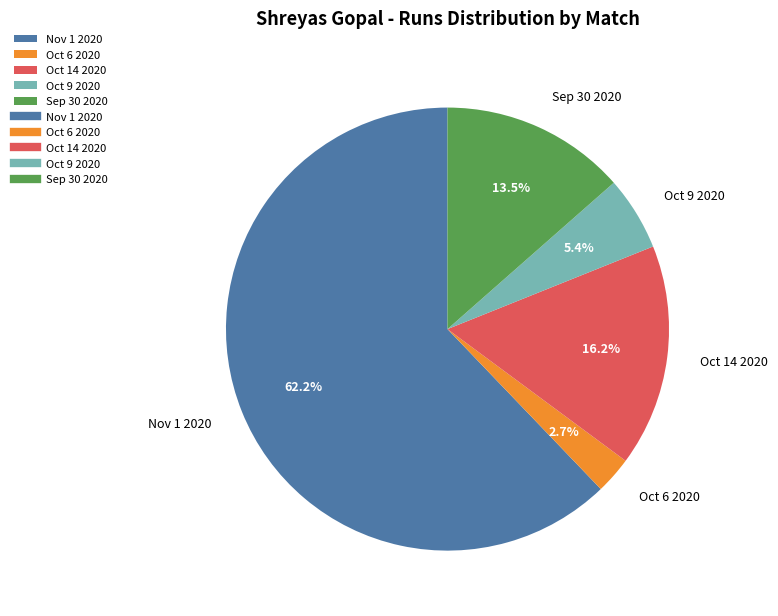

What is the ratio of the value at Nov 1 2020 to the value at Oct 14 2020?

3.8